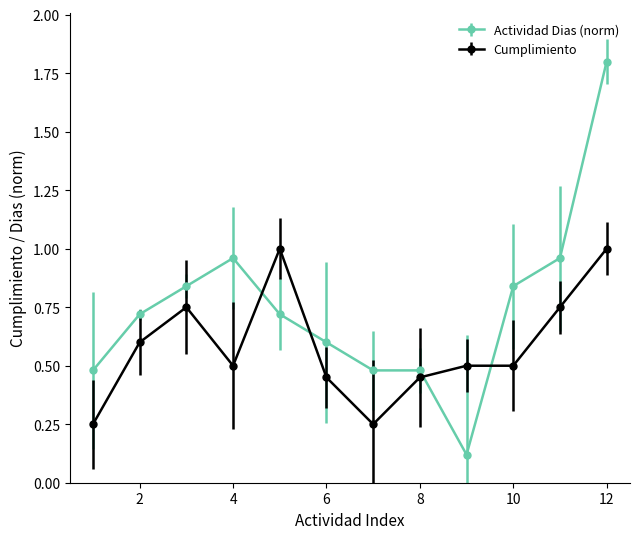

What is the greatest value displayed?

1.8